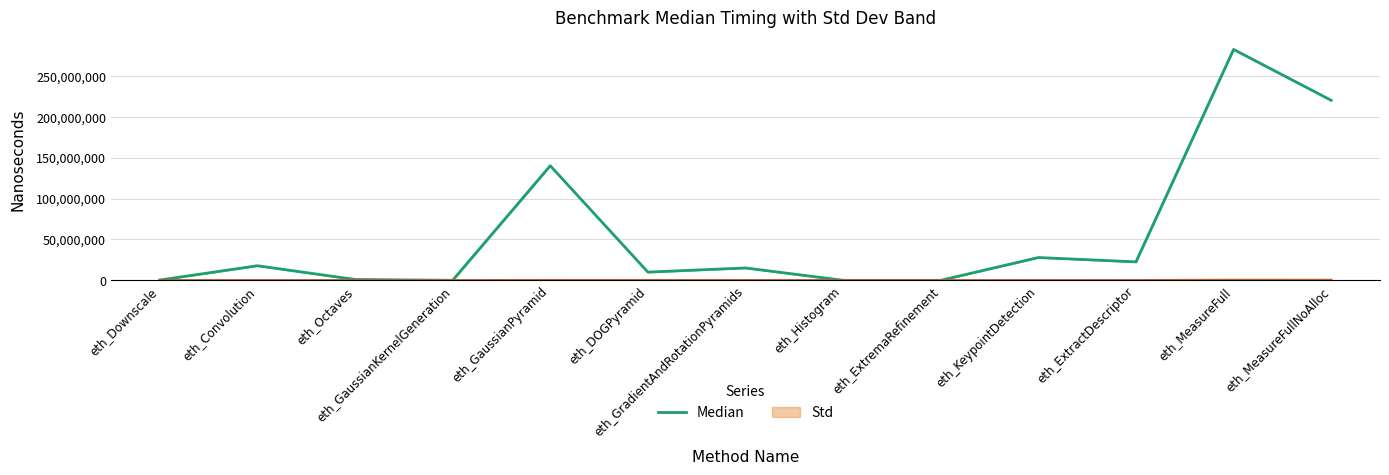

How many data points does each series have?

13